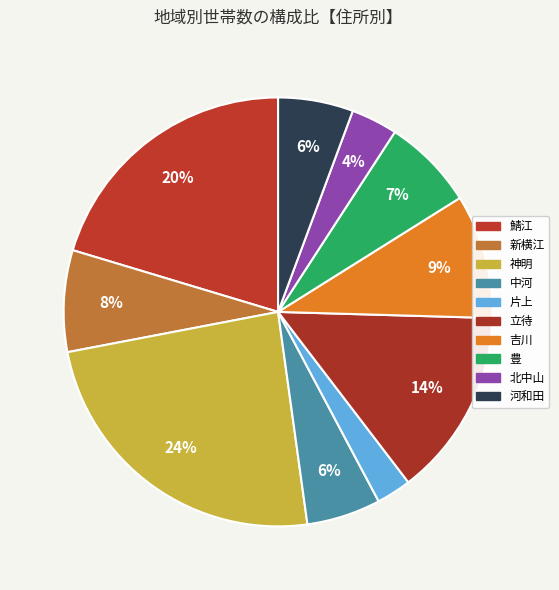

How many segments does this pie chart have?

10